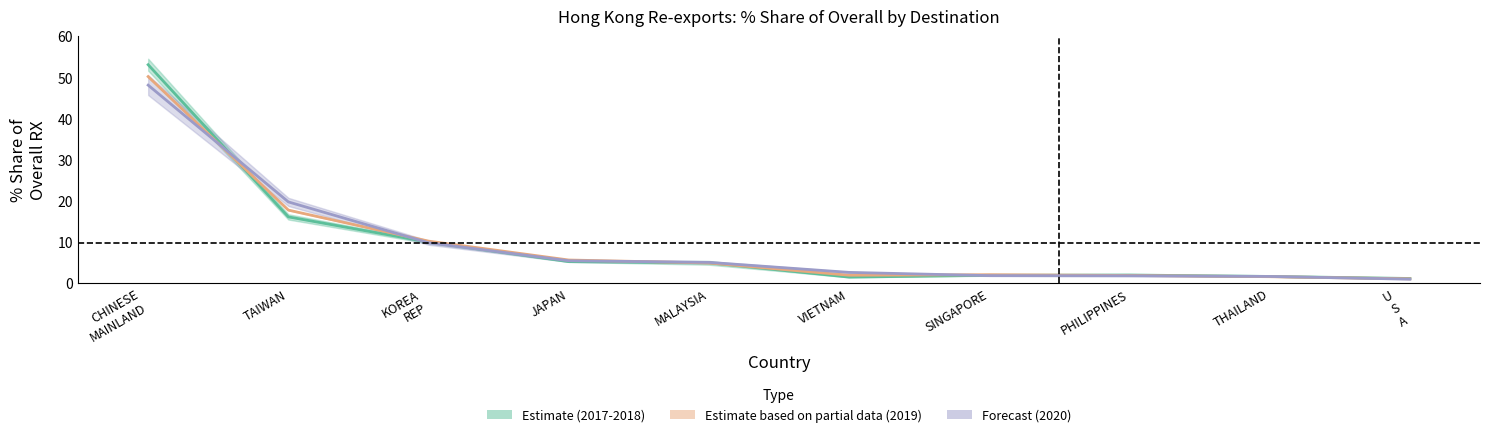

True or false: Estimate based on partial data (2019) and Forecast (2020) cross at least once.

True